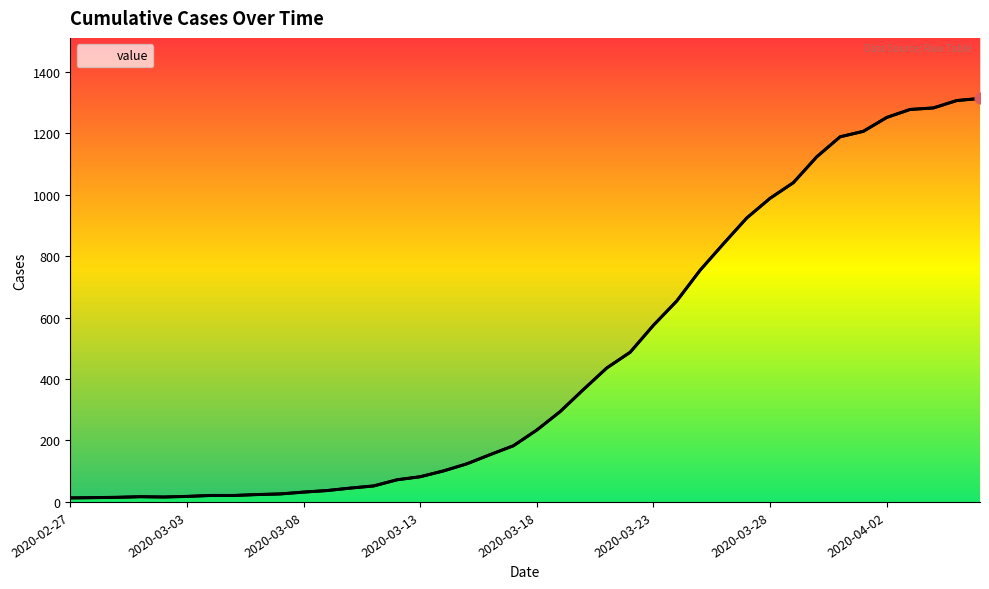

What is the ratio of the value at 2020-04-03 to the value at 2020-03-08?

39.9